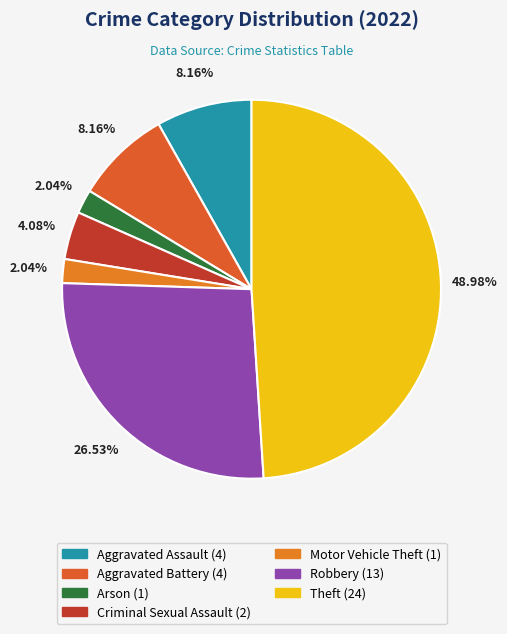

How many slices are in this pie chart?

7